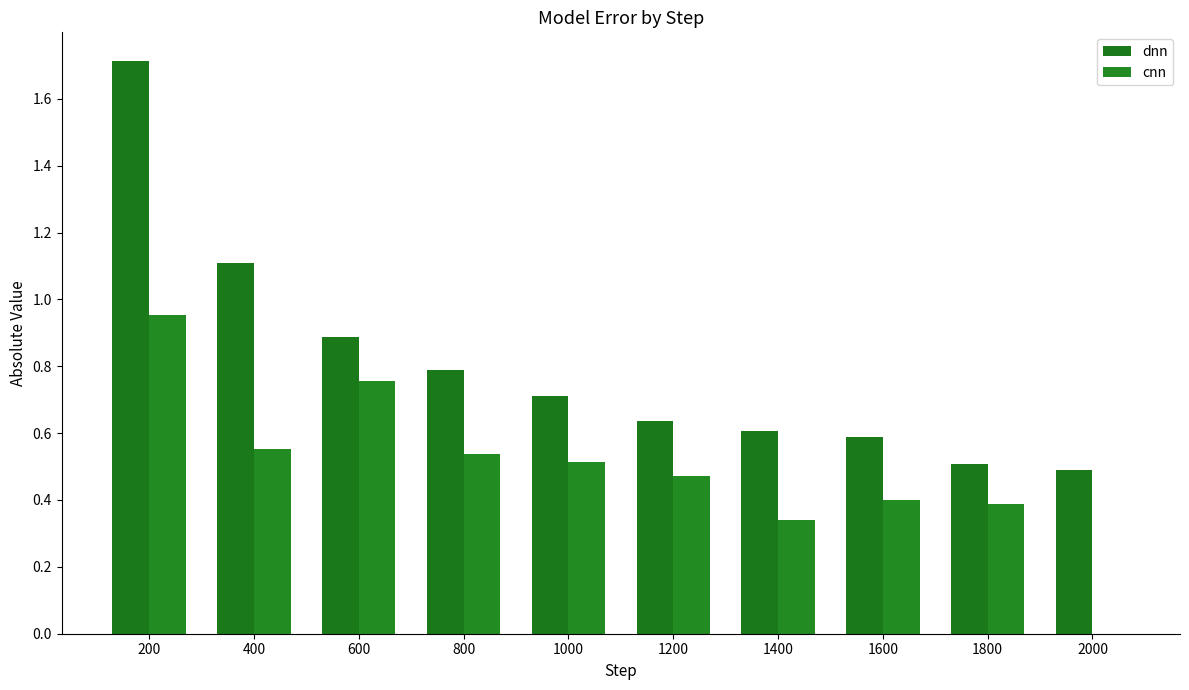

List the series in order of their peak value, highest first.

dnn, cnn